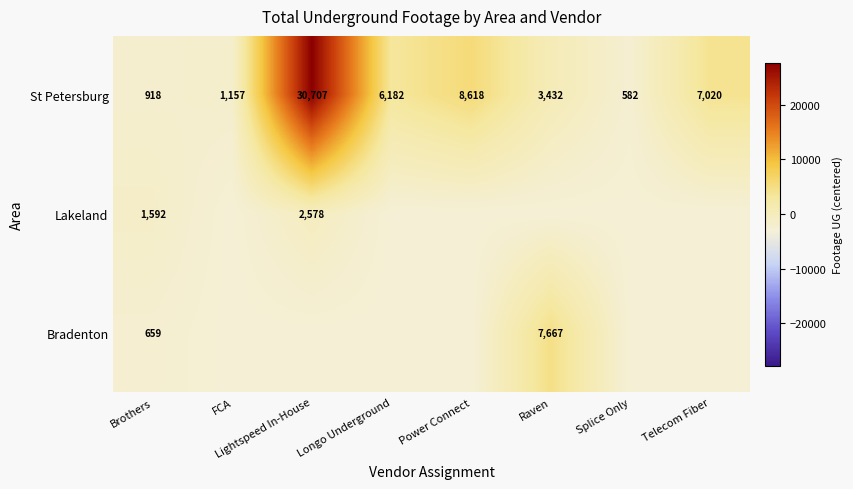

Count the number of categories in the chart.

8